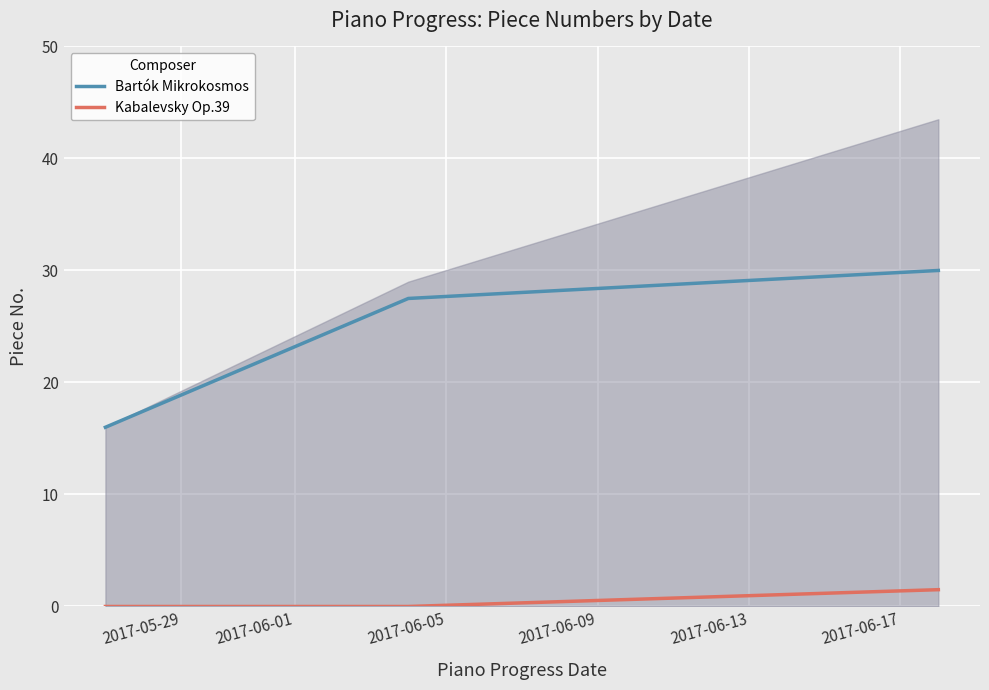

Which series has the largest total across all categories?

Bartók Mikrokosmos